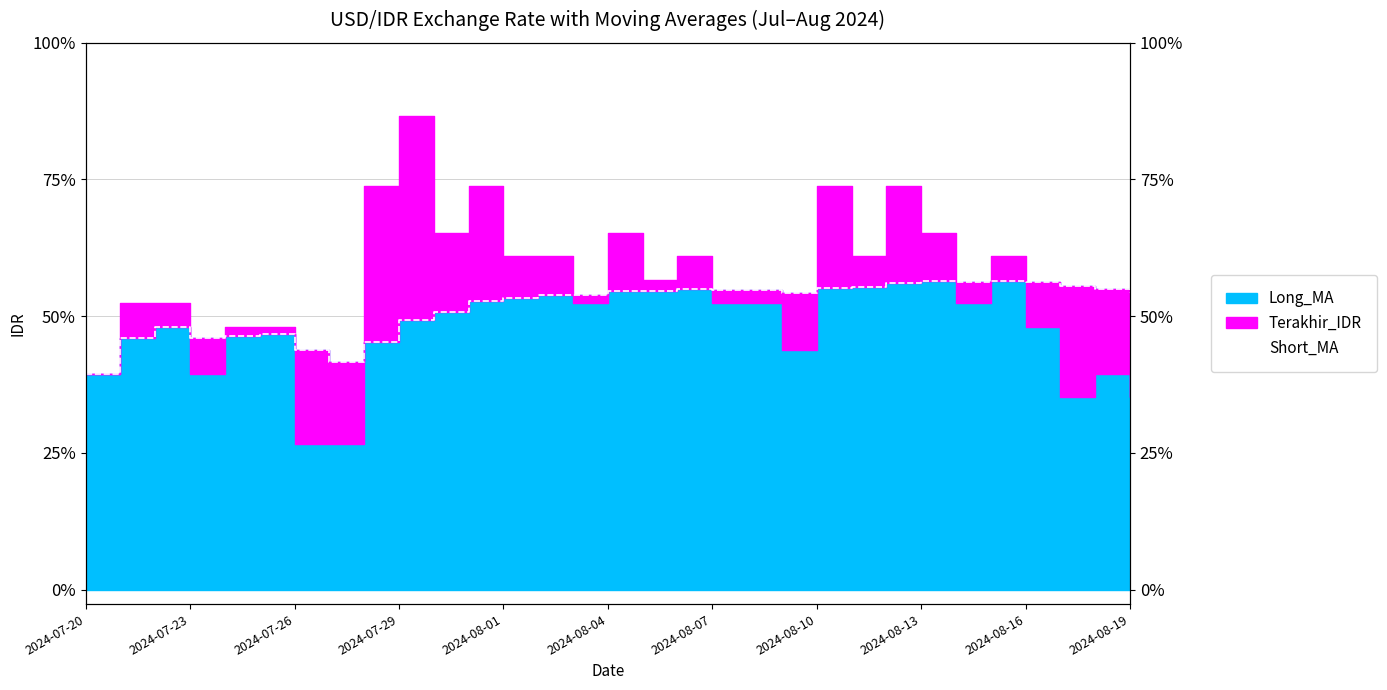

What is the sum of the values at 19 and 16?

32181.4